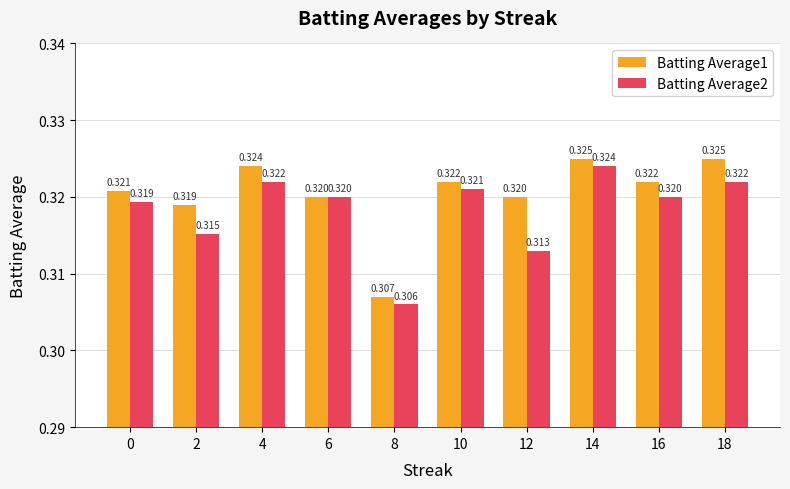

Count the number of categories in the chart.

10